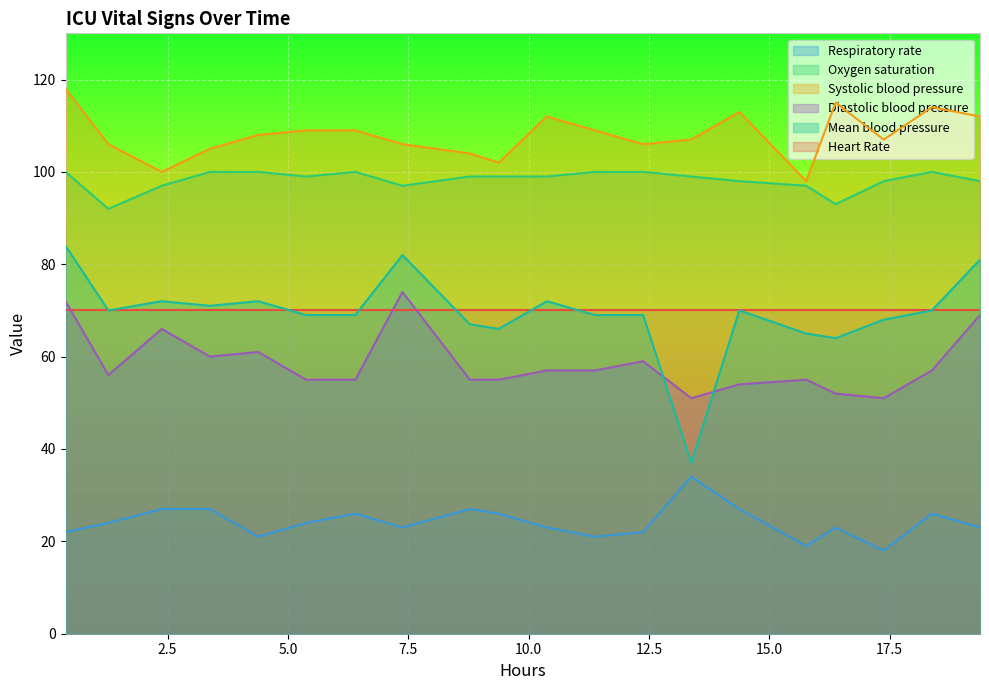

True or false: Oxygen saturation and Mean blood pressure cross at least once.

False